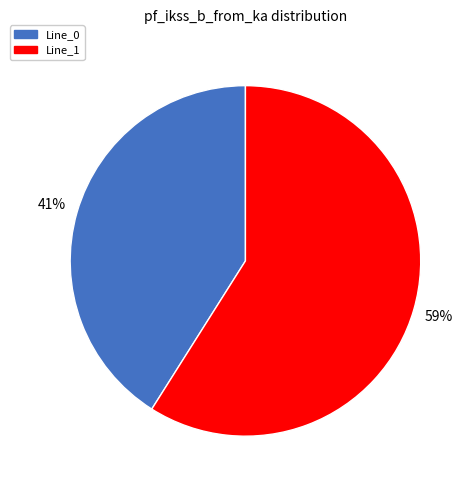

Is there a majority slice in this chart?

Yes